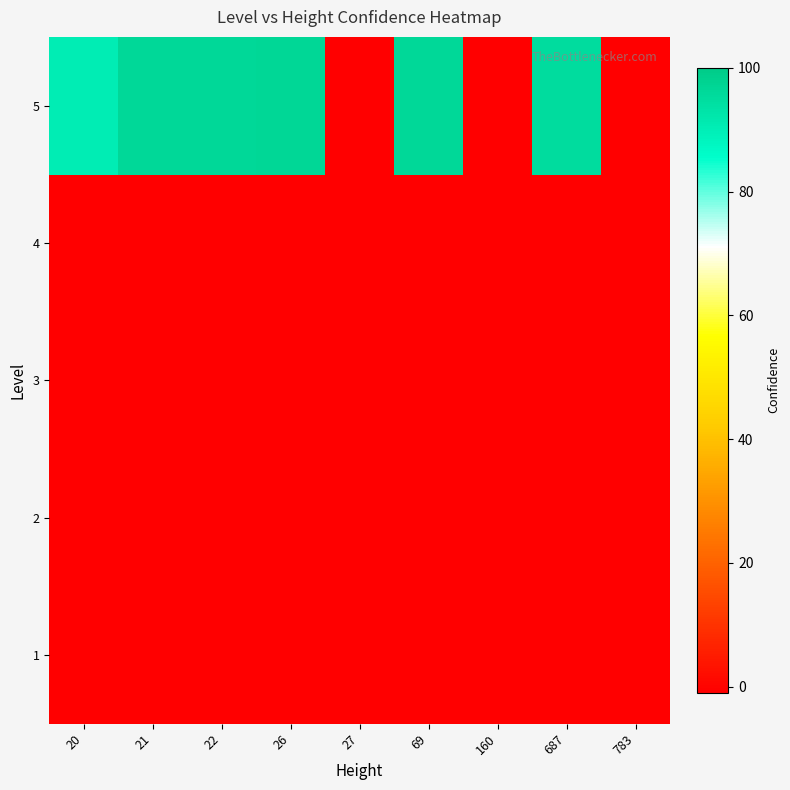

Between 21 and 160, which is larger?

21